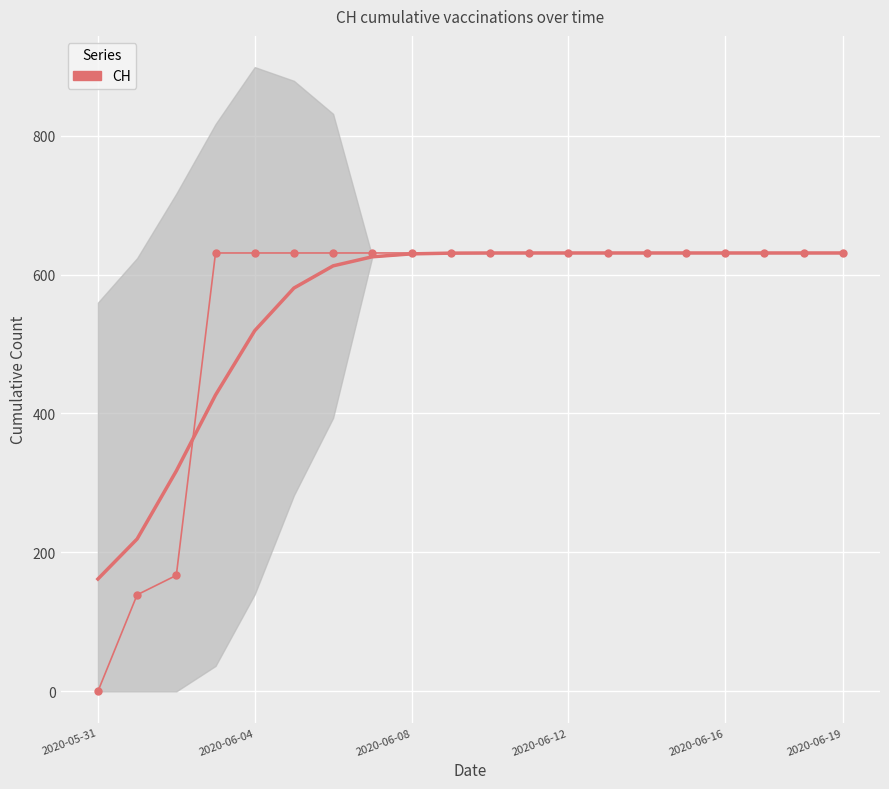

Is this an area chart (filled region under the line)?

No